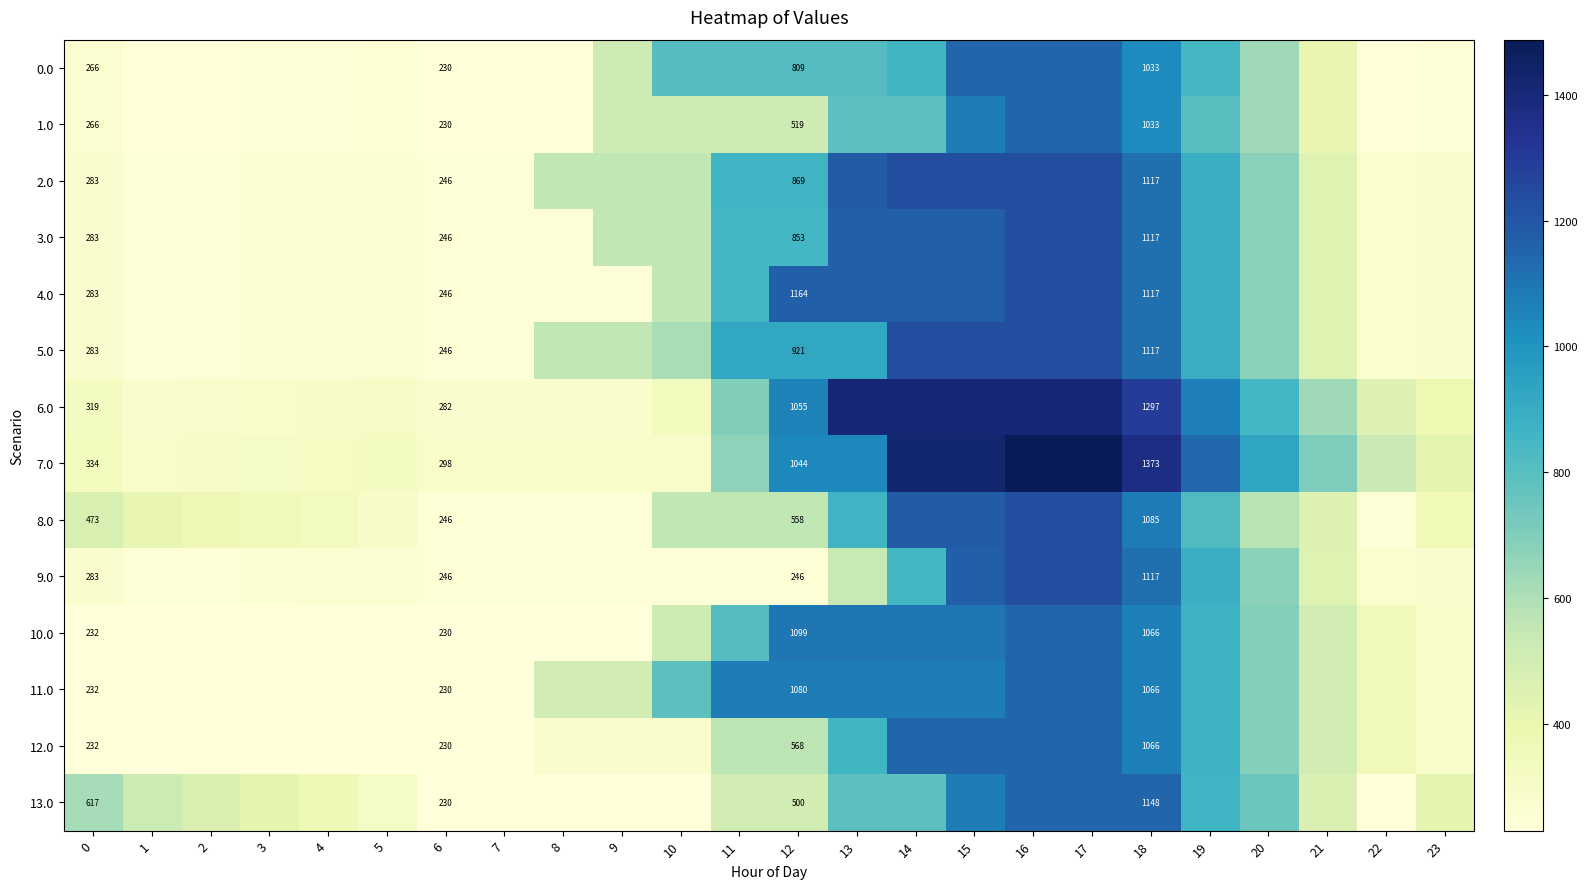

What is the difference between the maximum and minimum values in the 12.0 series?

918.4